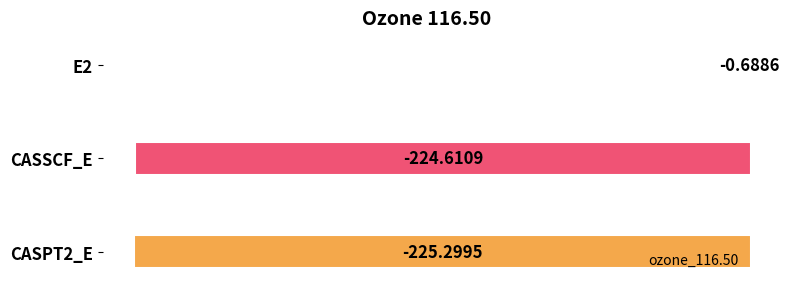

Between CASPT2_E and E2, which is larger?

E2